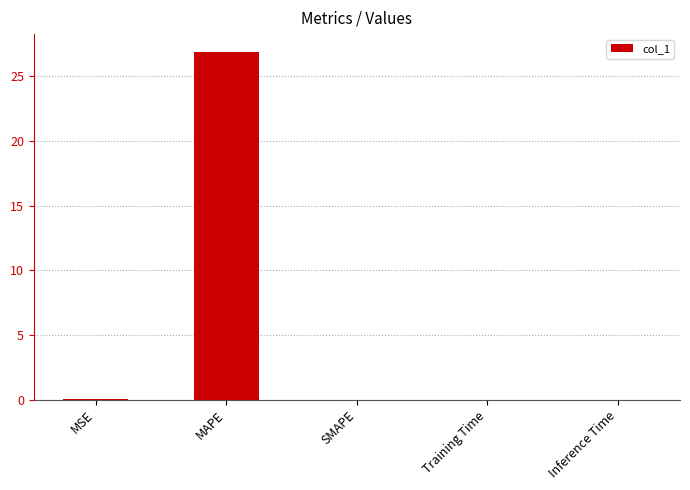

How many data points does each series have?

5